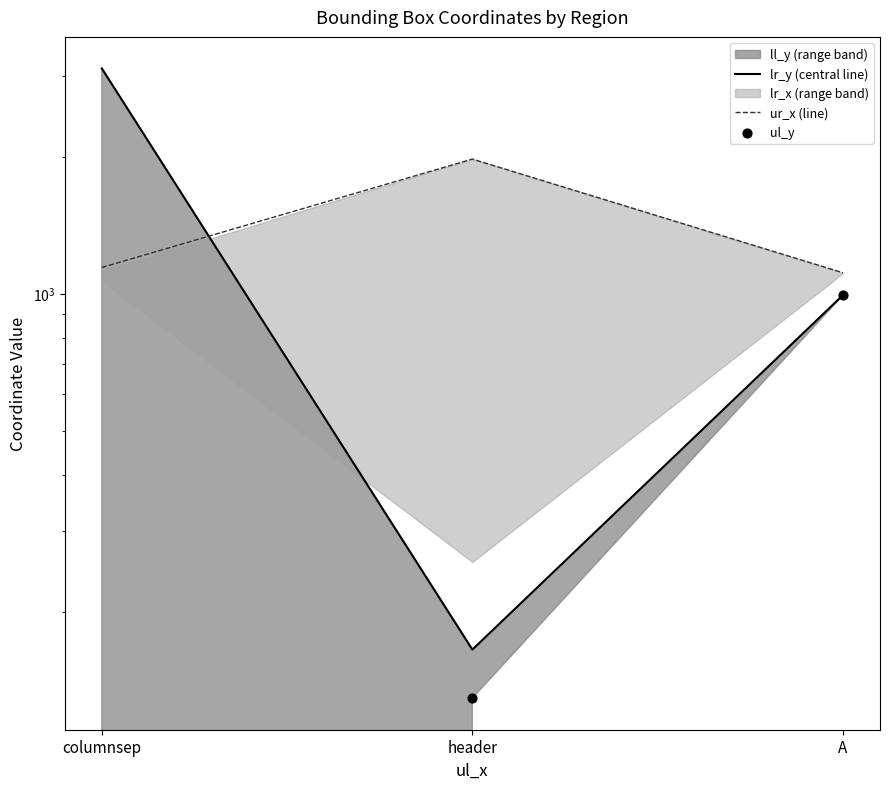

Is the value of lr_y (central line) at header greater than the value of ur_x (line) at header?

No